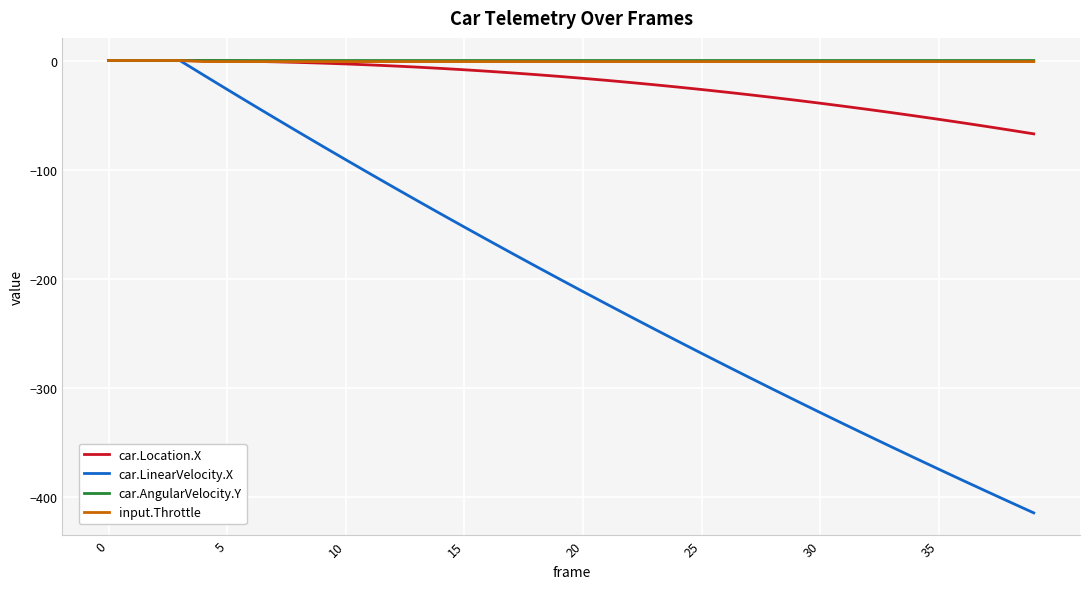

Which series has the largest range (max minus min)?

car.LinearVelocity.X